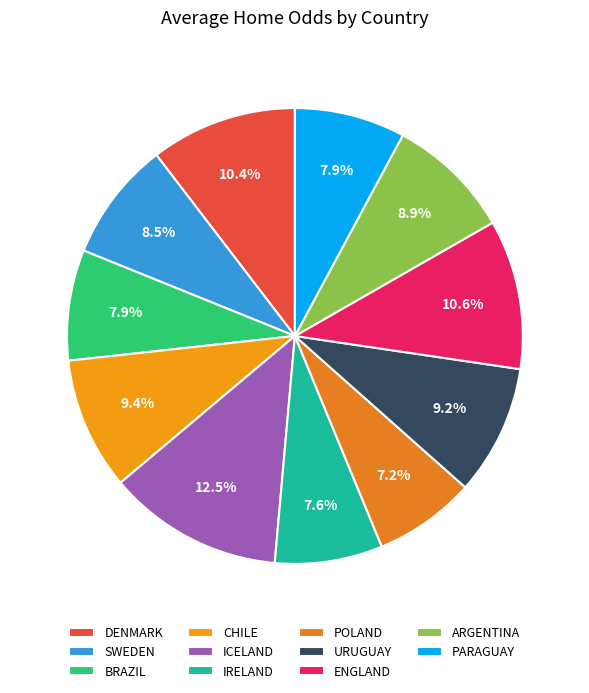

What is the smallest slice in the pie chart?

POLAND